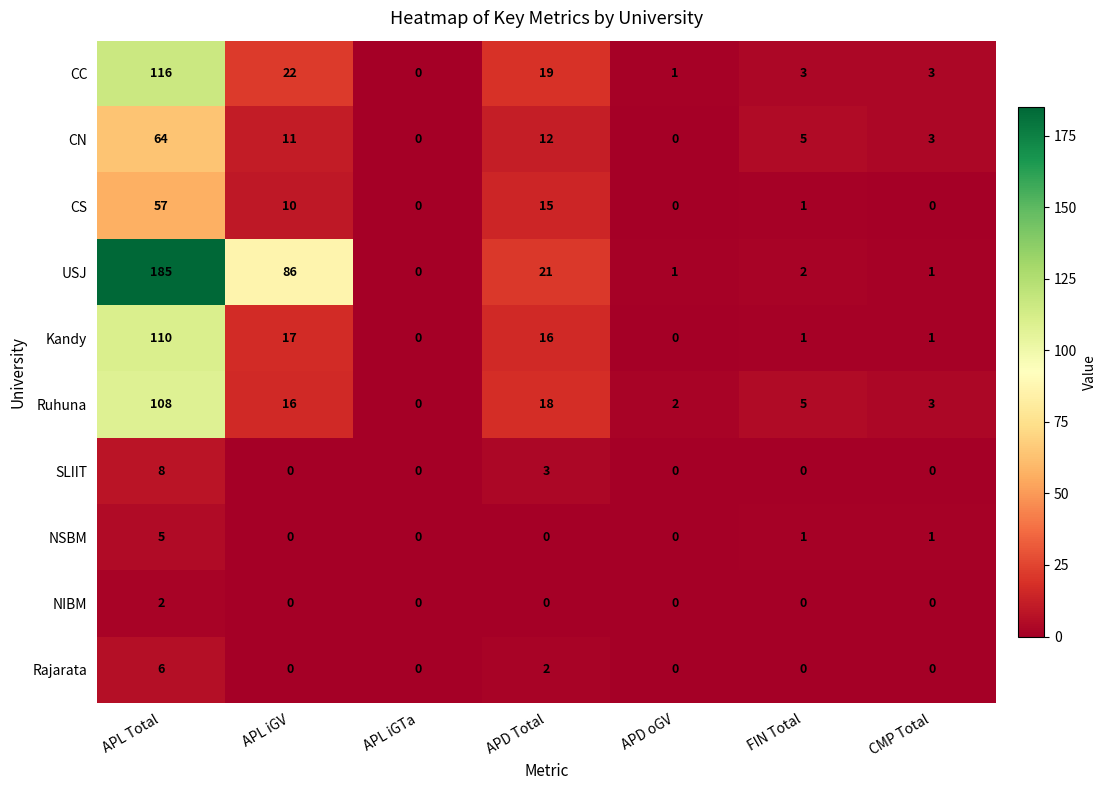

What is the sum of all SLIIT values?

11